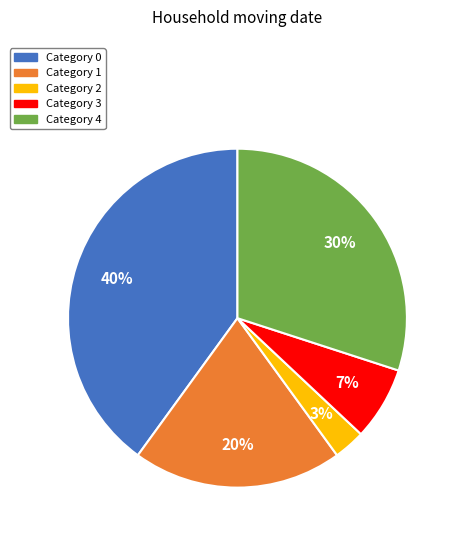

Is there any slice that represents more than half of the pie?

No